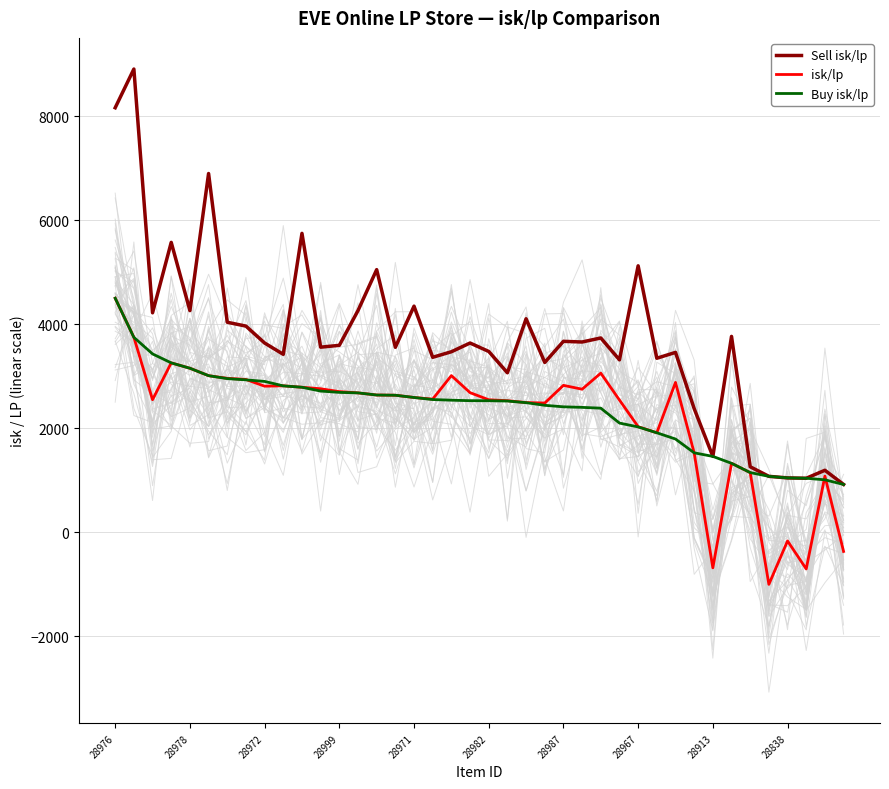

True or false: isk/lp and Sell isk/lp cross at least once.

False